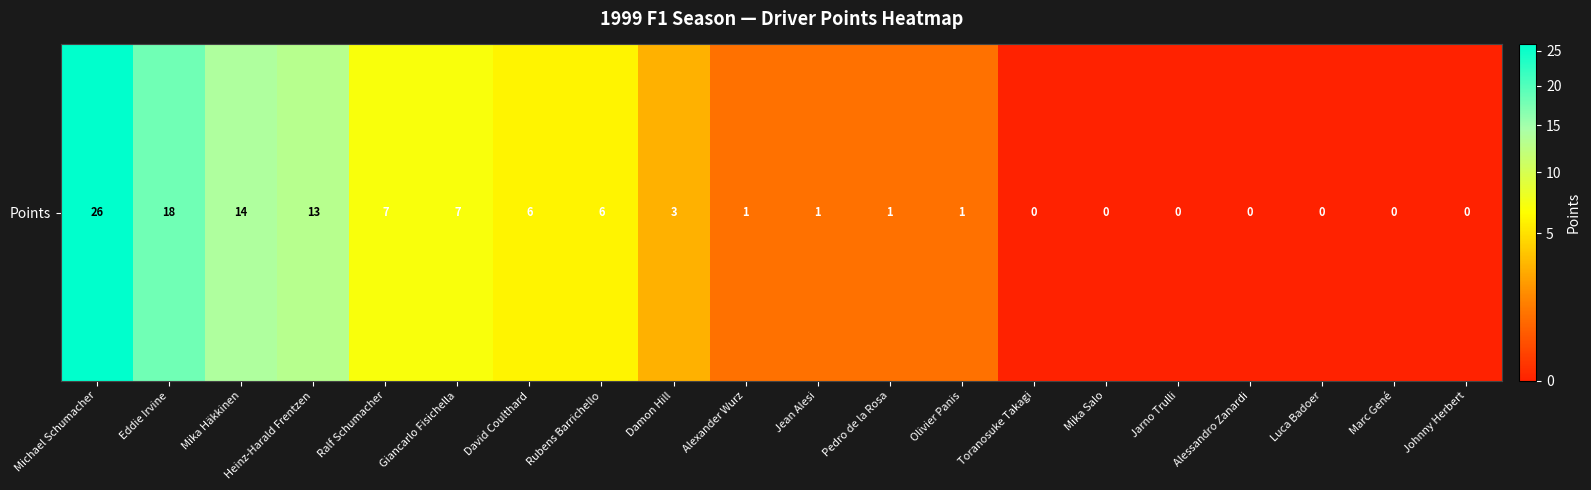

Which has a higher value, Ralf Schumacher or Jean Alesi?

Ralf Schumacher